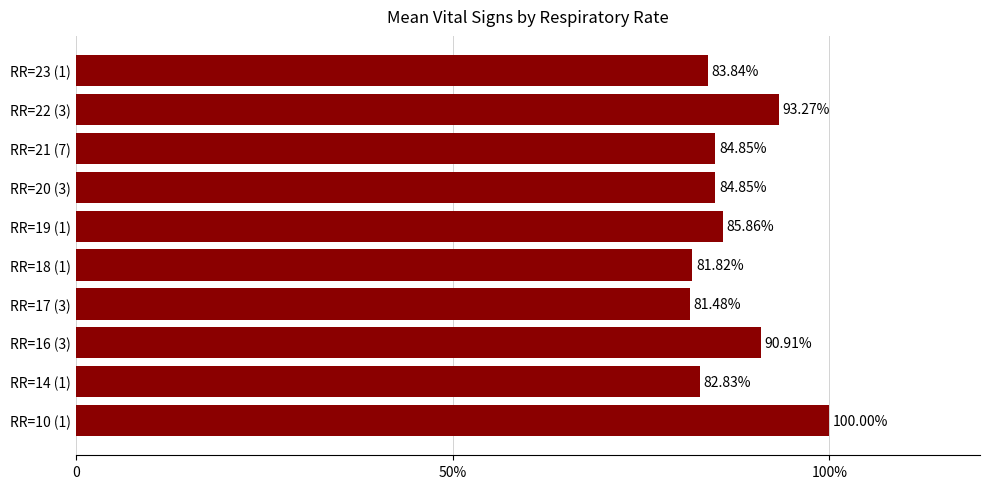

Count the values in the range 0 to 1.

10